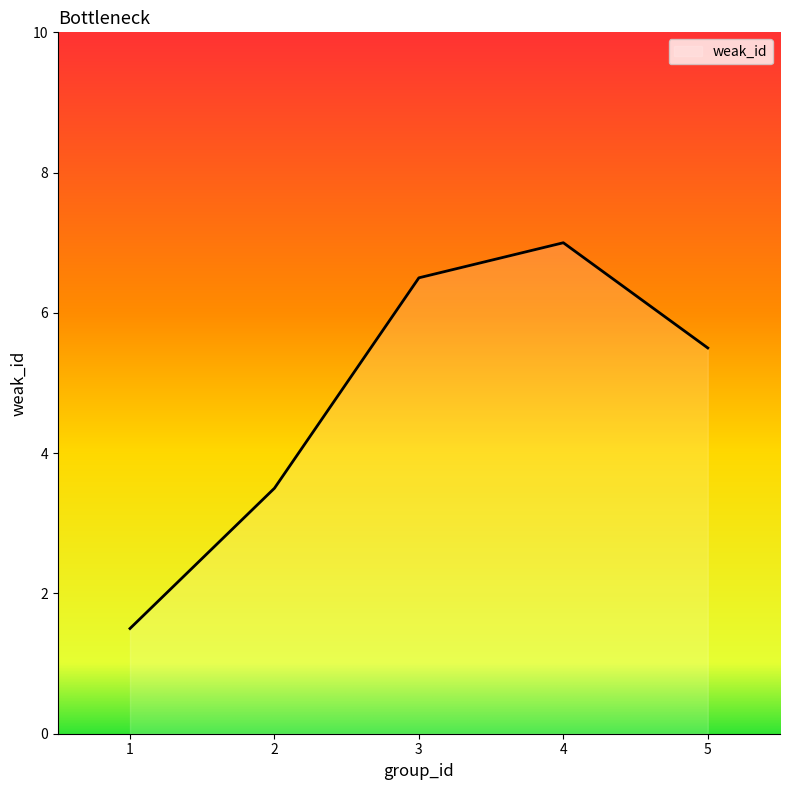

What is the ratio of the value at 2 to the value at 5?

0.6